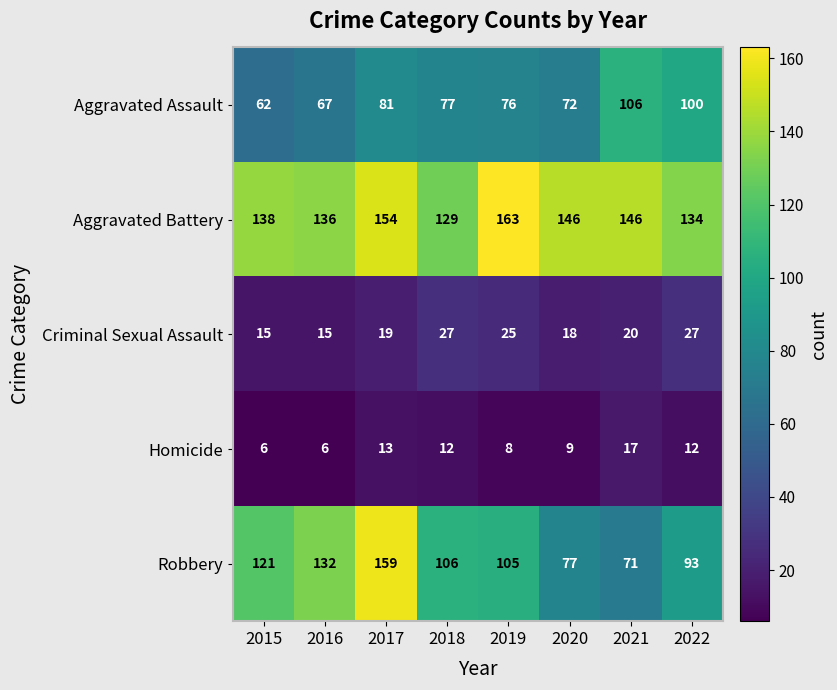

Where does the Criminal Sexual Assault series first go above 20?

2018